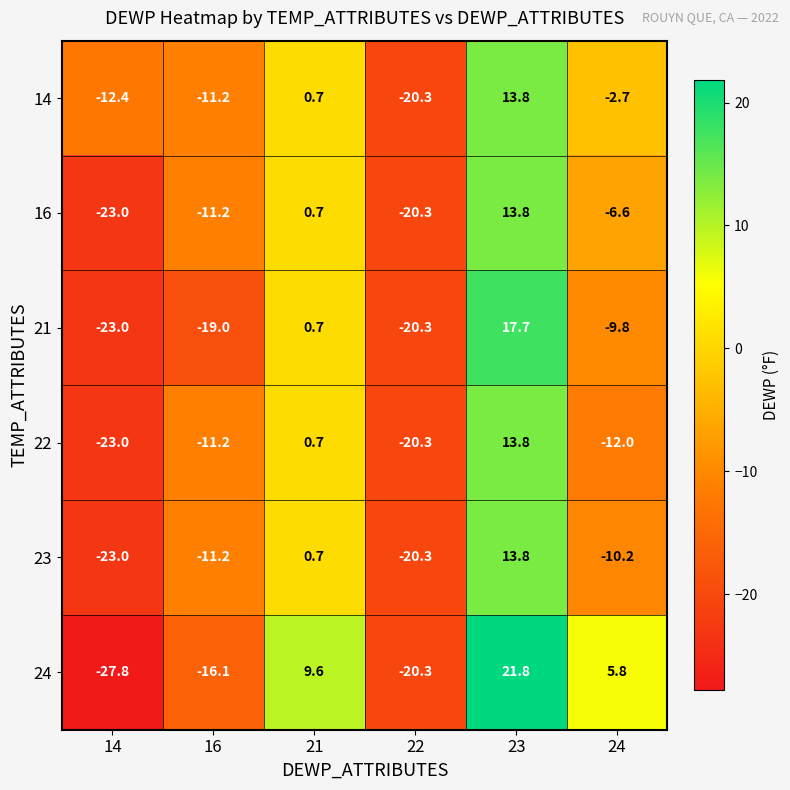

At which label does 14 first exceed -2?

21